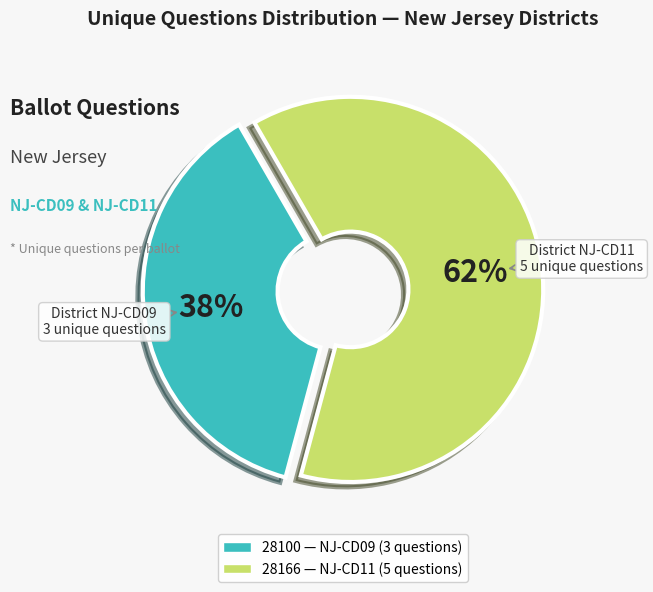

Is there a majority slice in this chart?

Yes